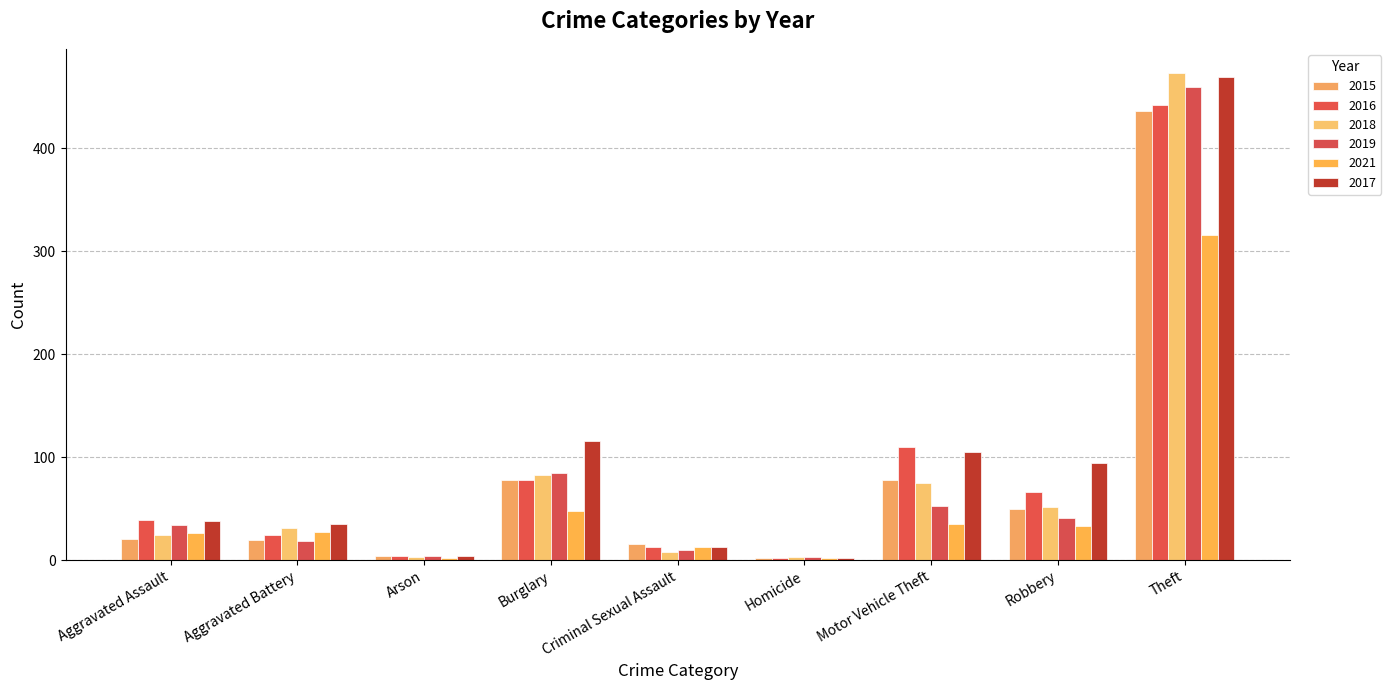

Are the bars horizontal?

No